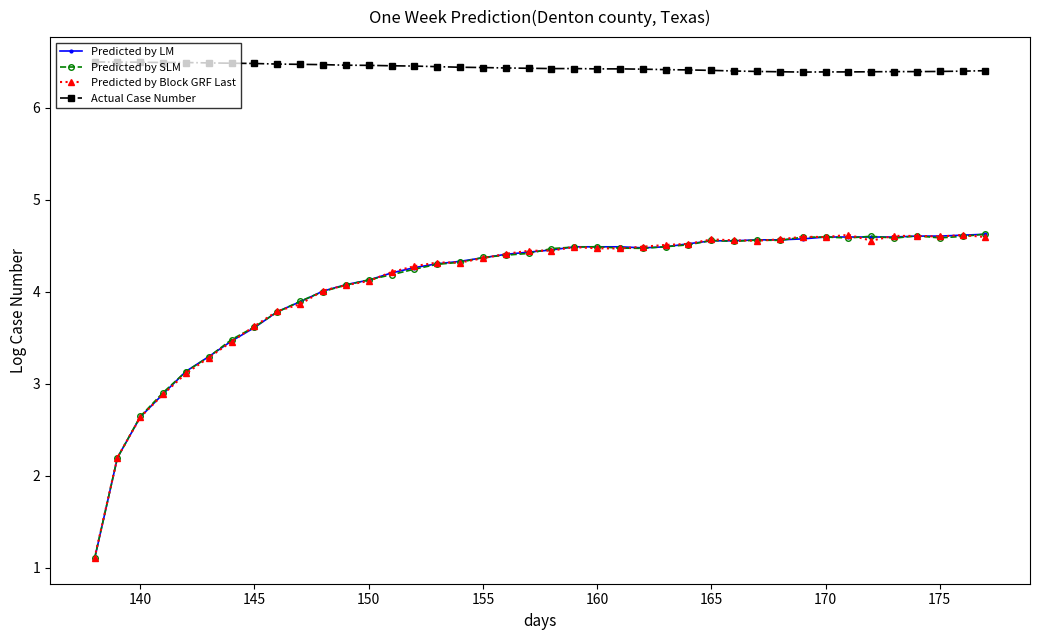

What is the highest value of the Predicted by LM series?

4.6